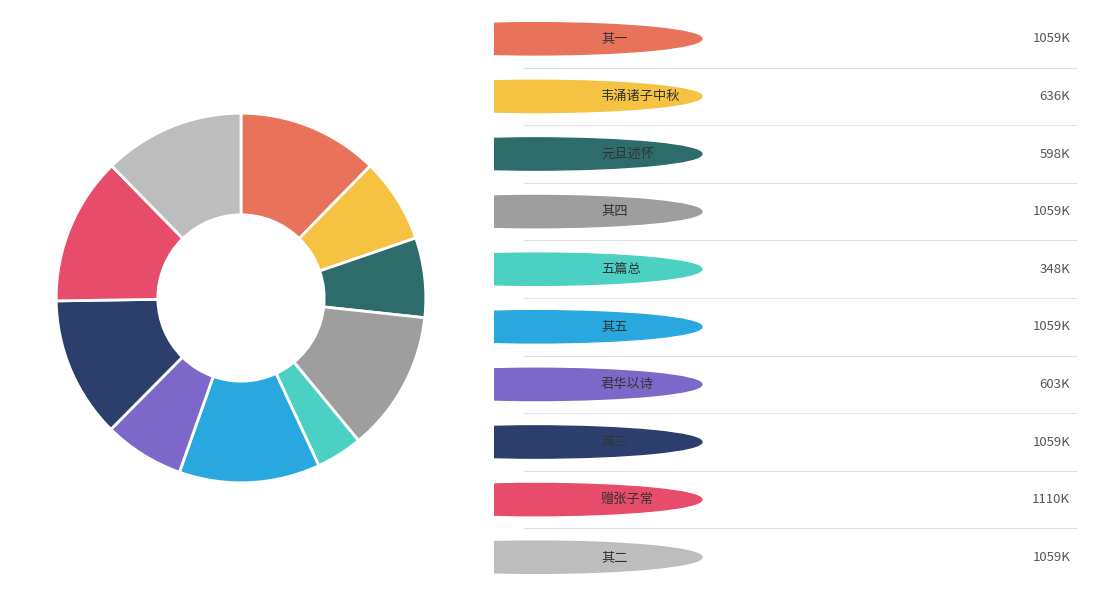

Is there any slice that represents more than half of the pie?

No